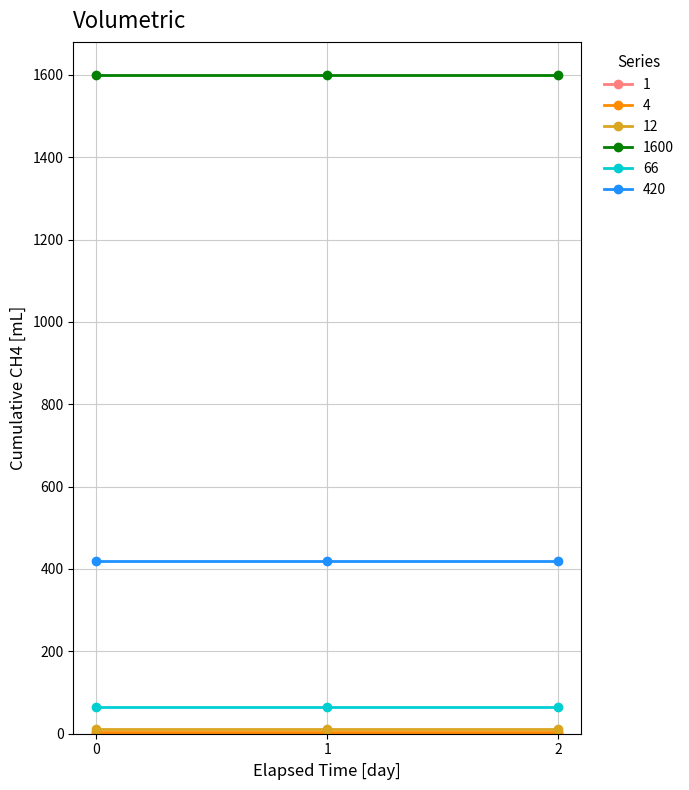

Count the number of categories in the chart.

3